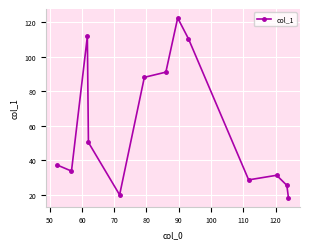

What is the difference between the maximum and minimum values?

104.0